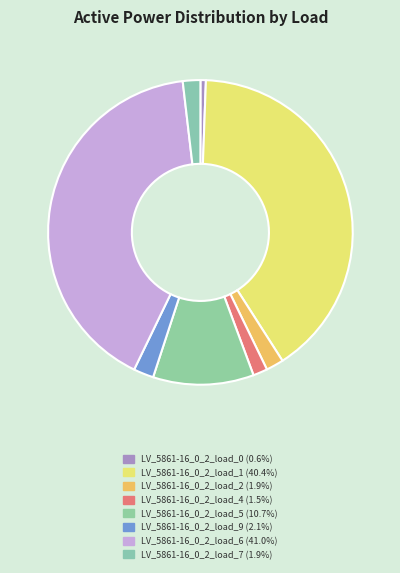

How many slices are in this pie chart?

8